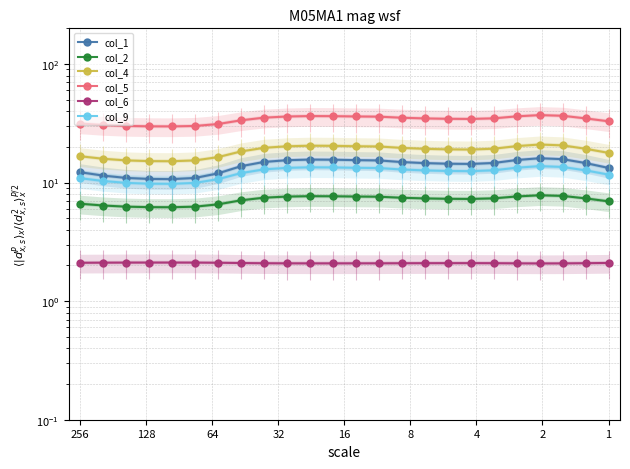

Which series has the largest range (max minus min)?

col_5